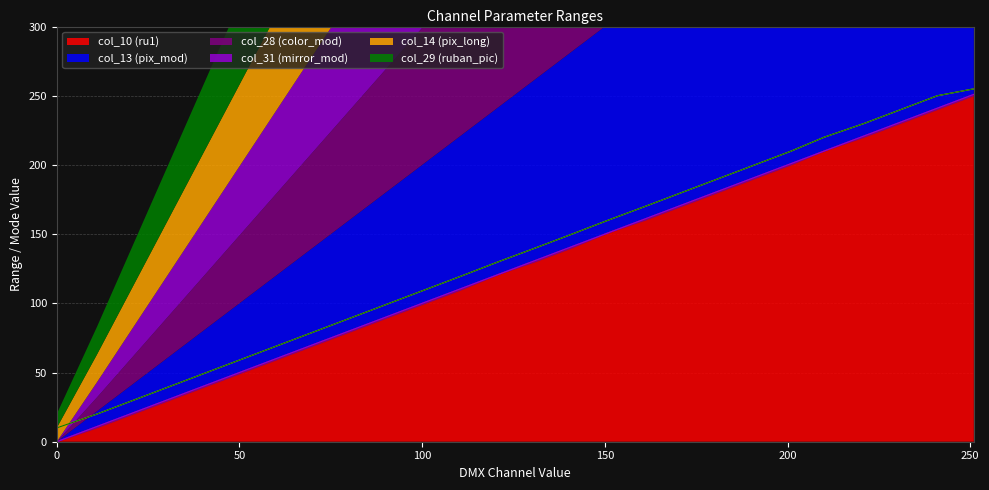

Reading left to right, extract all data points from this chart.

col_10 (ru1): 0.0	11.0	21.0	31.0	41.0	51.0	61.0	71.0	81.0	91.0	101.0	111.0	120.8	131.0	141.0	150.8	161.0	171.0	181.0	191.0	201.0	210.0	221.0	231.0	241.0	251.0
col_13 (pix_mod): 0.0	11.0	21.0	31.0	41.0	51.0	61.0	71.0	81.0	91.0	101.0	111.0	120.8	131.0	141.0	150.8	161.0	171.0	181.0	191.0	201.0	210.0	221.0	231.0	241.0	251.0
col_28 (color_mod): 0.0	10.0	20.0	30.0	40.0	50.0	60.0	70.0	80.0	90.0	100.0	110.0	120.8	130.0	140.0	150.8	160.0	170.0	180.0	190.0	200.0	210.0	220.0	230.0	240.0	250.0
col_31 (mirror_mod): 0.0	11.0	21.0	31.0	41.0	51.0	61.0	71.0	81.0	91.0	101.0	111.0	120.8	131.0	141.0	150.8	161.0	171.0	181.0	191.0	201.0	210.0	221.0	231.0	241.0	251.0
col_14 (pix_long): 10.0	20.0	30.0	40.0	50.0	60.0	70.0	80.0	90.0	100.0	110.0	120.0	130.0	140.0	150.0	160.0	170.0	180.0	190.0	200.0	210.0	220.0	230.0	240.0	250.0	255.0
col_29 (ruban_pic): 10.0	20.0	30.0	40.0	50.0	60.0	70.0	80.0	90.0	100.0	110.0	120.0	130.0	140.0	150.0	160.0	170.0	180.0	190.0	200.0	210.0	220.0	230.0	240.0	250.0	255.0